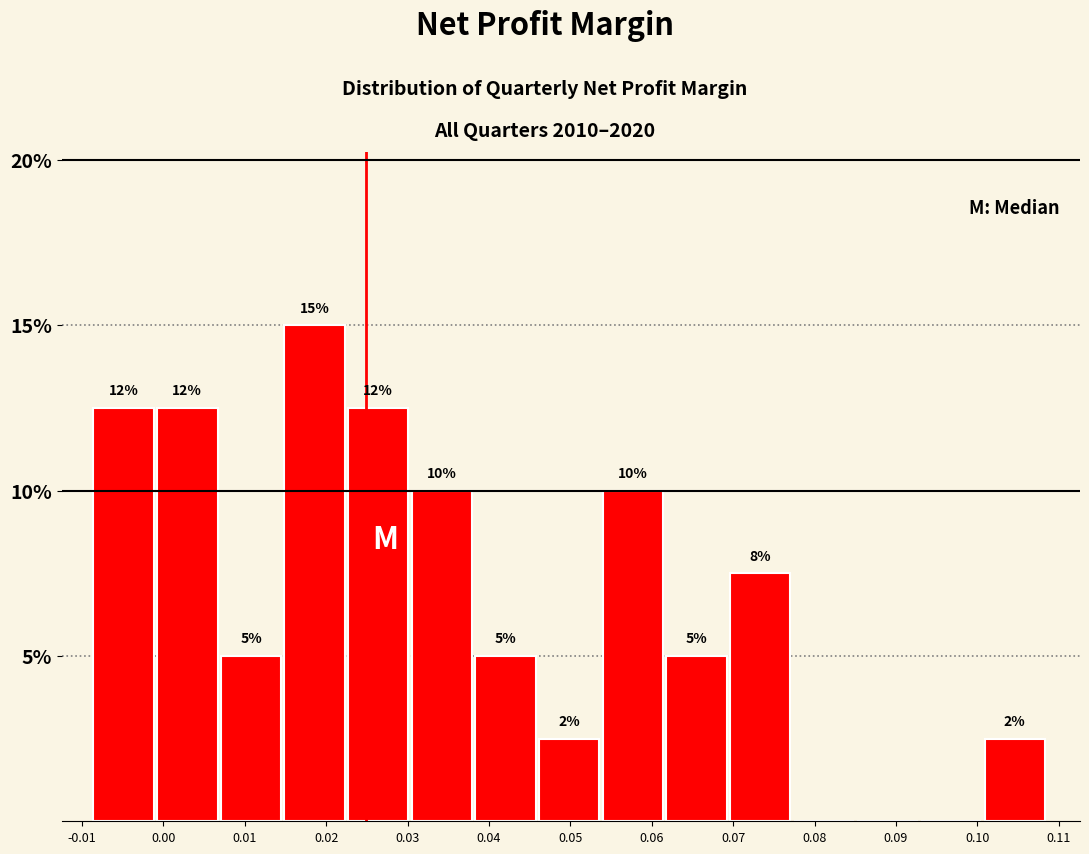

Which range on the x-axis has the tallest bar?

0.015 to 0.023